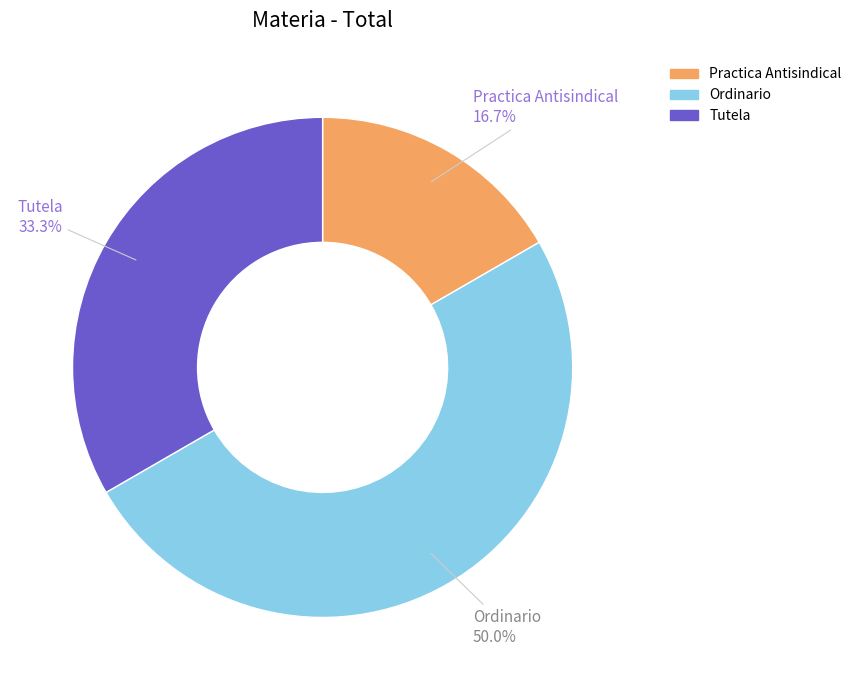

Approximately how many times larger is the value at Ordinario compared to Tutela?

1.5